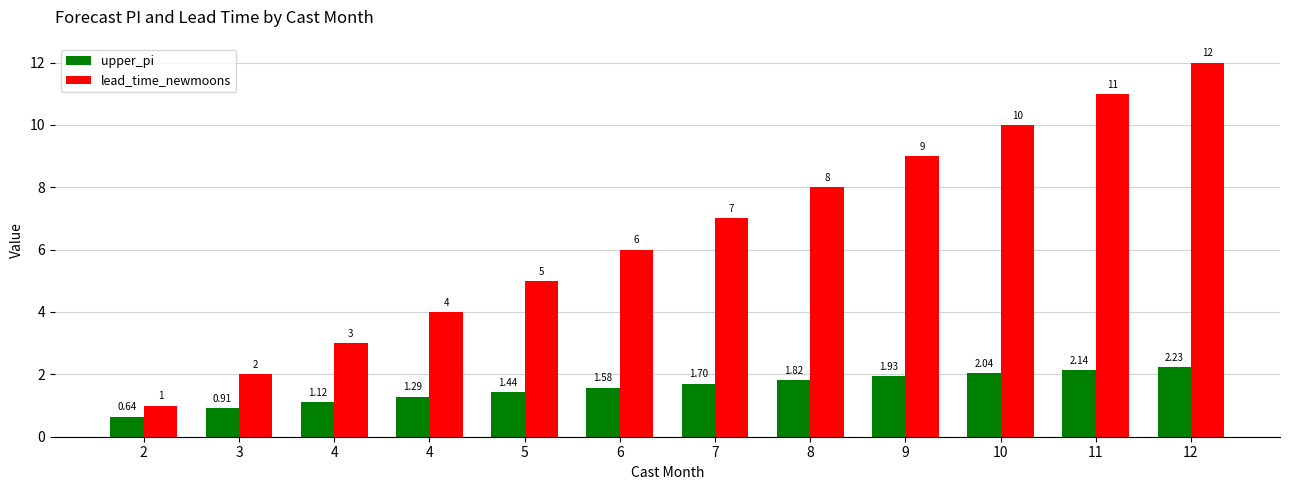

How many bars are there in total?

24